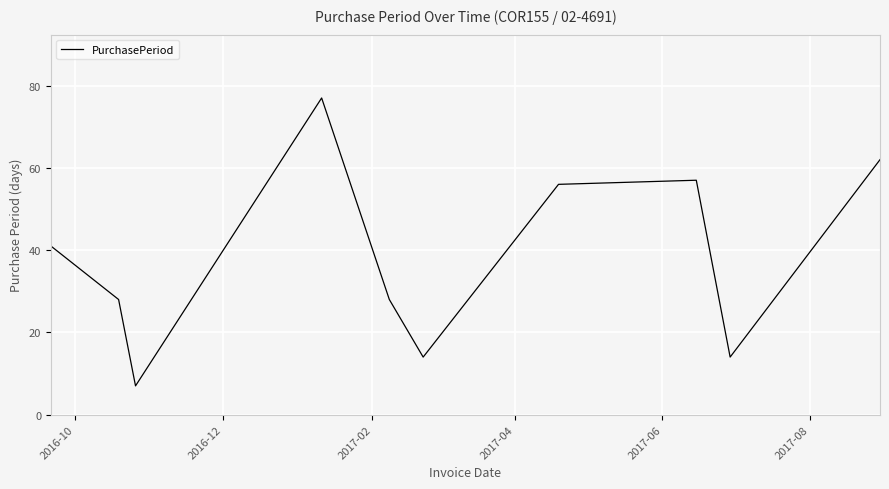

What is the minimum value shown in the chart?

7